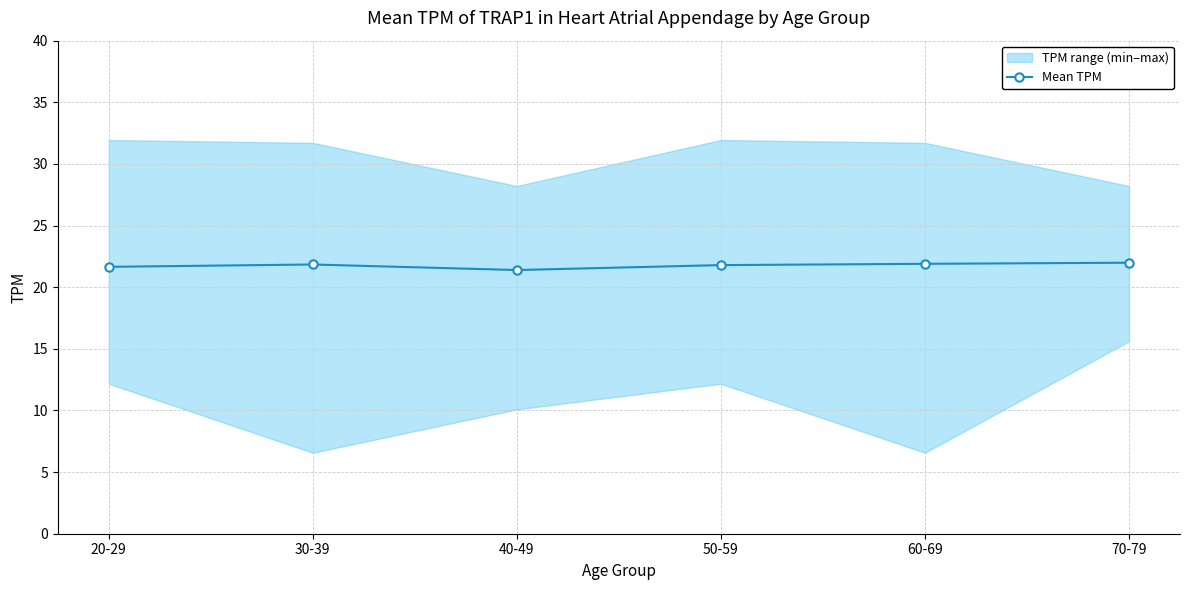

What is the value of the 5th point from the left?

21.9